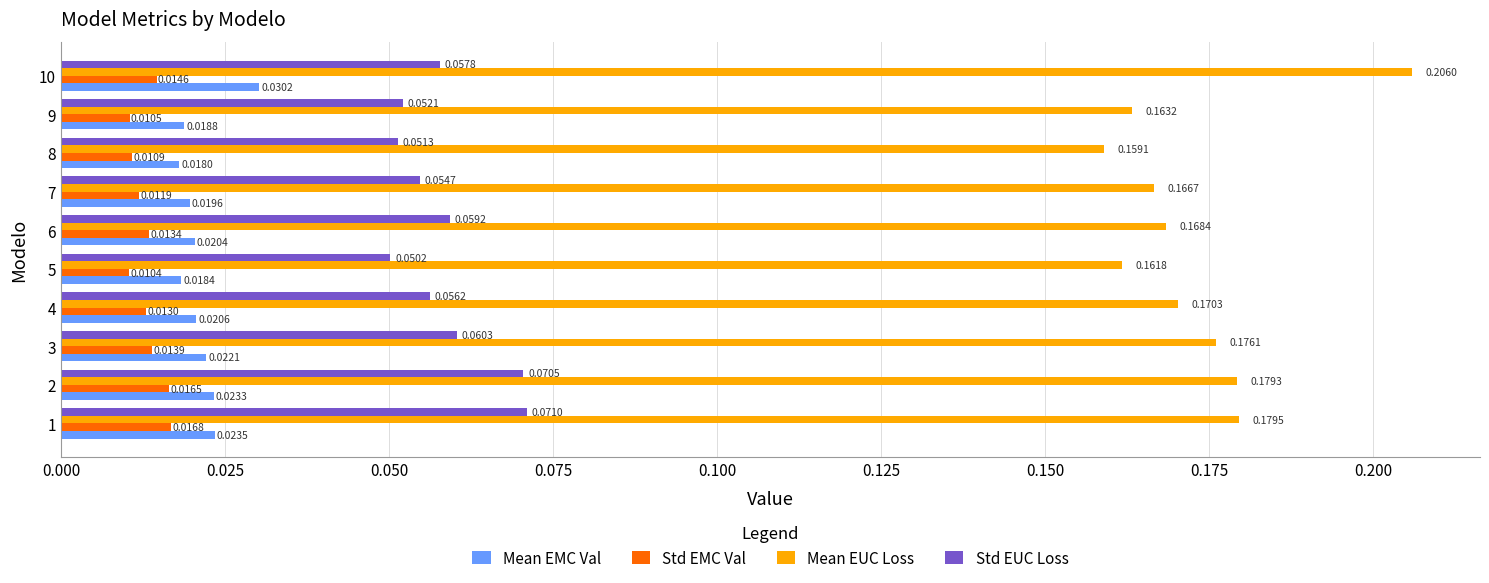

Which category has the highest value in the Mean EUC Loss series?

10